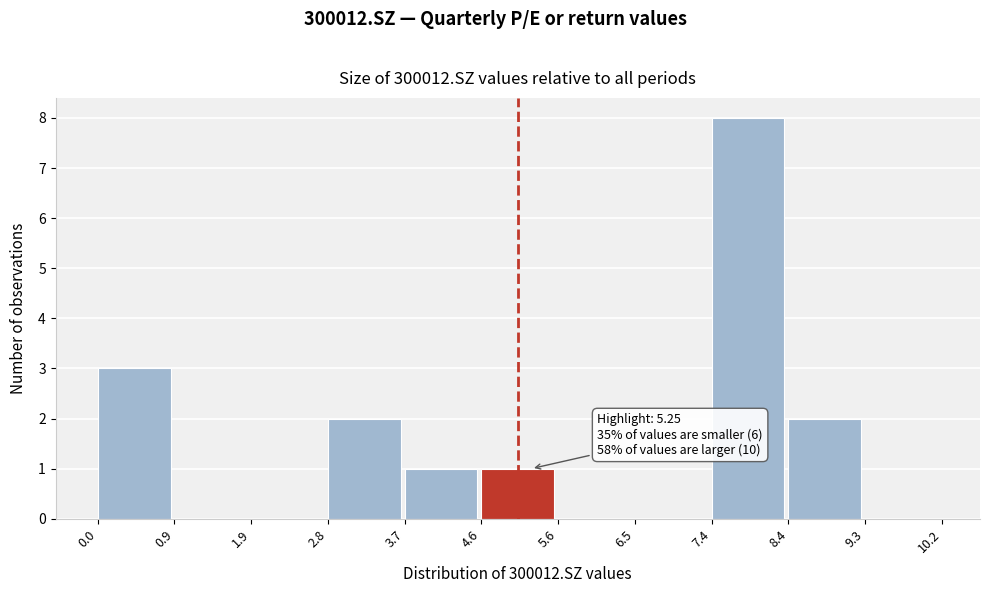

Which range on the x-axis has the tallest bar?

7.4 to 8.4